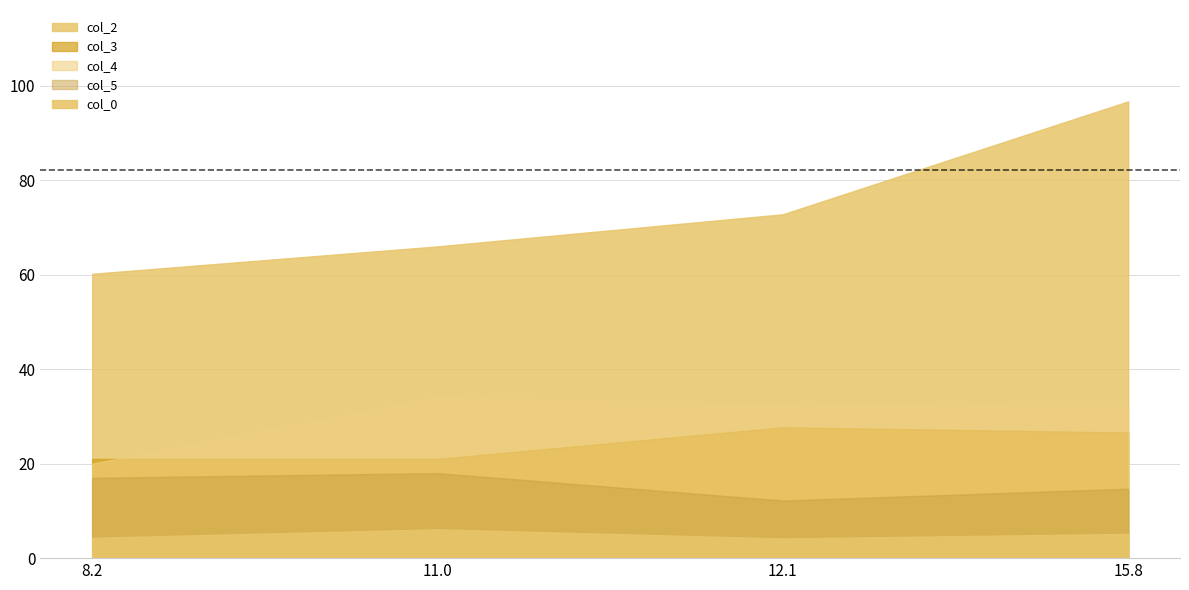

Rank the series at 12.1 from lowest to highest value.

col_0, col_5, col_3, col_4, col_2